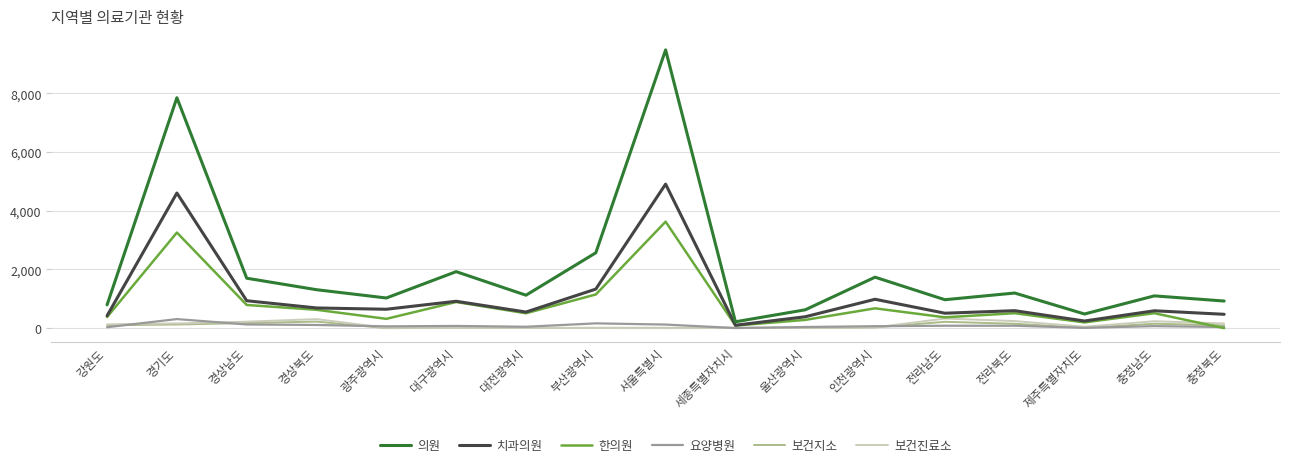

The 의원 series shows 1123 at 대전광역시. True or false?

True